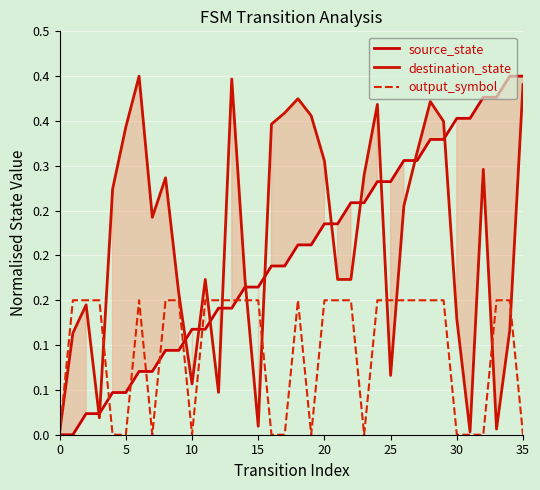

How many output_symbol values are between 0 and 1?

36